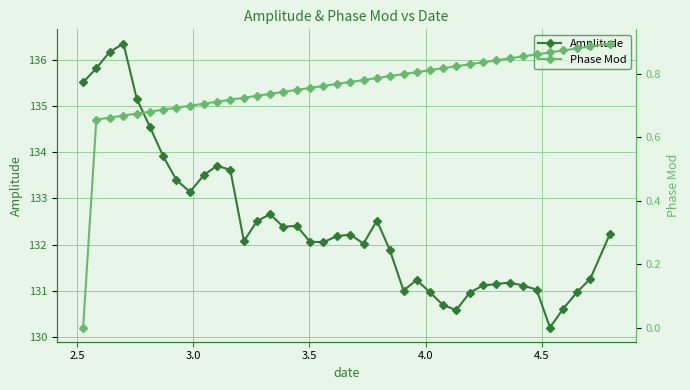

How many lines are shown in the chart?

2